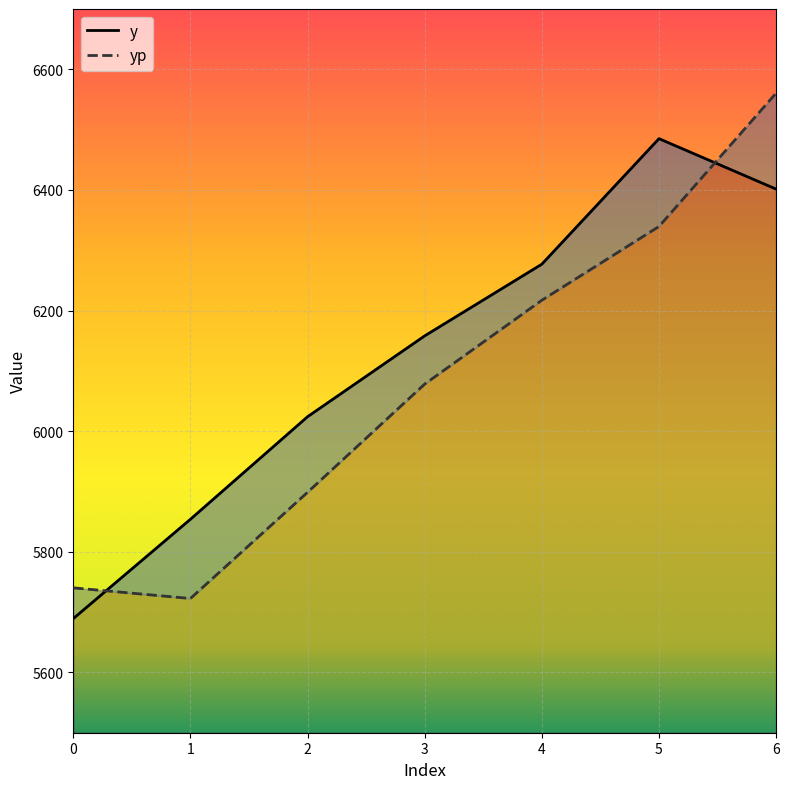

Reading left to right, extract all data points from this chart.

y: 5689.2	5853.9	6024.0	6158.0	6276.9	6485.0	6401.3
yp: 5740.2	5722.6	5898.7	6078.1	6217.1	6339.4	6560.5